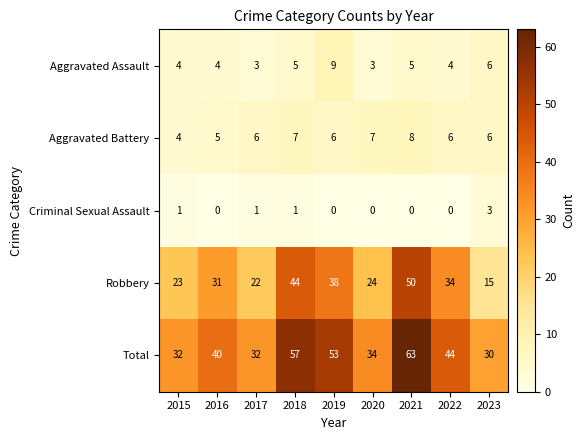

Which series has the widest spread of values?

Robbery